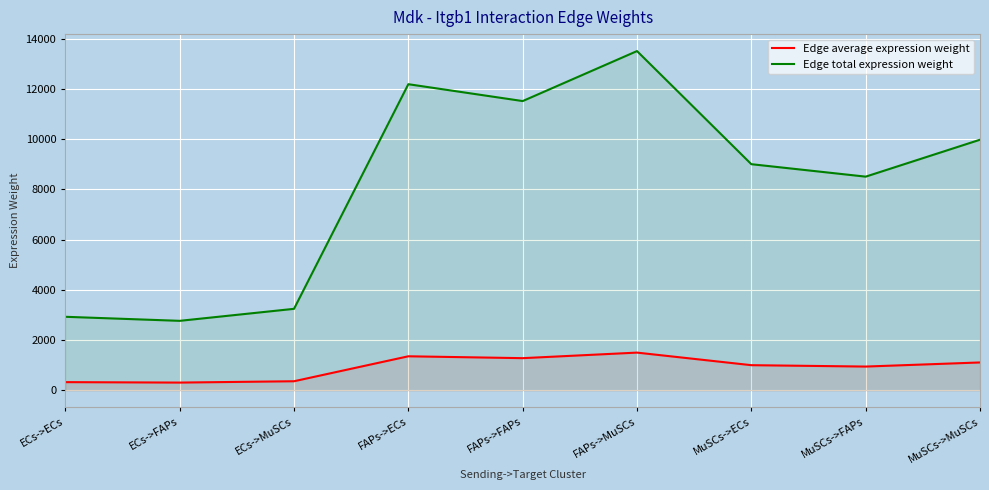

Reading left to right, list all the values displayed in this chart.

Edge average expression weight: ECs->ECs=325.3	ECs->FAPs=307.4	ECs->MuSCs=360.5	FAPs->ECs=1354.7	FAPs->FAPs=1280.1	FAPs->MuSCs=1501.3	MuSCs->ECs=1000.7	MuSCs->FAPs=945.6	MuSCs->MuSCs=1109.0
Edge total expression weight: ECs->ECs=2928.0	ECs->FAPs=2766.7	ECs->MuSCs=3244.9	FAPs->ECs=12192.4	FAPs->FAPs=11520.6	FAPs->MuSCs=13512.1	MuSCs->ECs=9006.3	MuSCs->FAPs=8510.1	MuSCs->MuSCs=9981.2